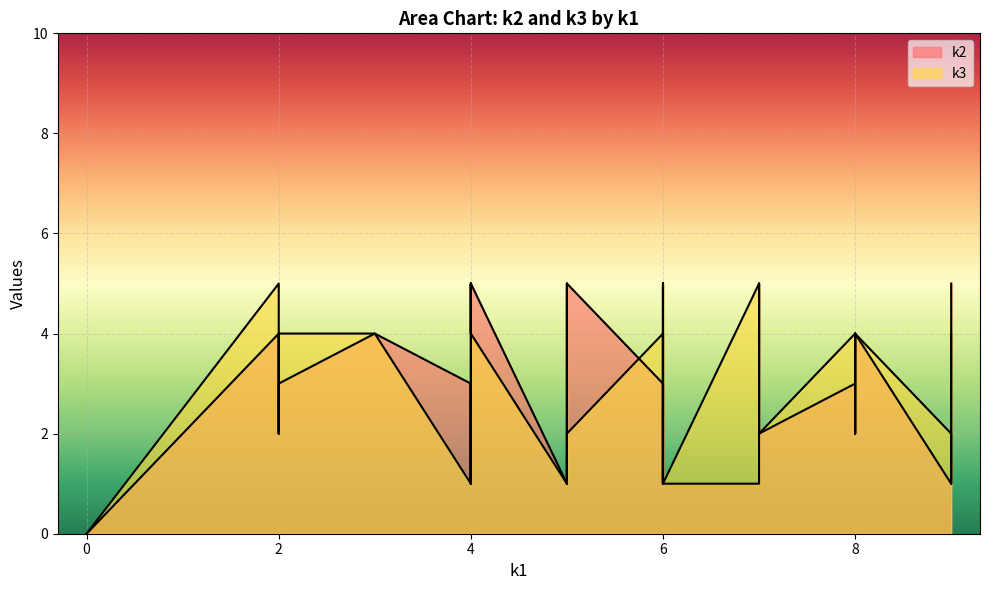

Reading left to right, transcribe all the data shown in this chart.

k2: 0	5	3	5	1	1	1	4	4	1	5	4	5	2	3	3	1	1	4	1	3	5	2	3	1	4	2	1	3	3	1	2	3	5	4	3	4	4	4	5
k3: 0	2	3	5	1	5	1	5	2	1	2	5	4	2	4	4	1	2	5	1	4	1	2	1	2	2	5	5	5	1	1	1	4	2	3	2	4	4	4	4